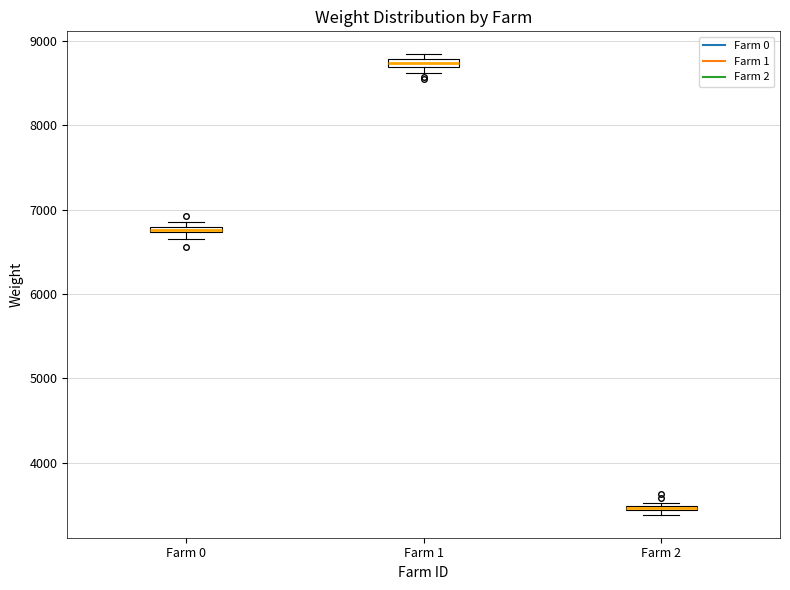

Where is the upper edge of the box for Farm 0 on the y-axis? The values are not printed on the chart, so give them approximately, as read against the axis.

6800